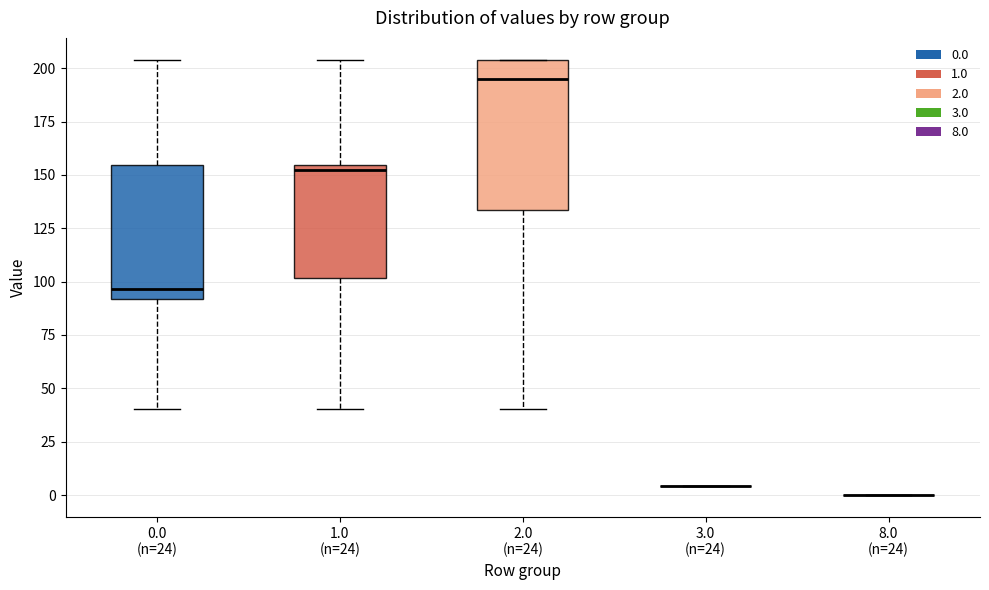

Comparing the boxes themselves (not the whiskers), which one is the tallest?

2.0 (n=24)